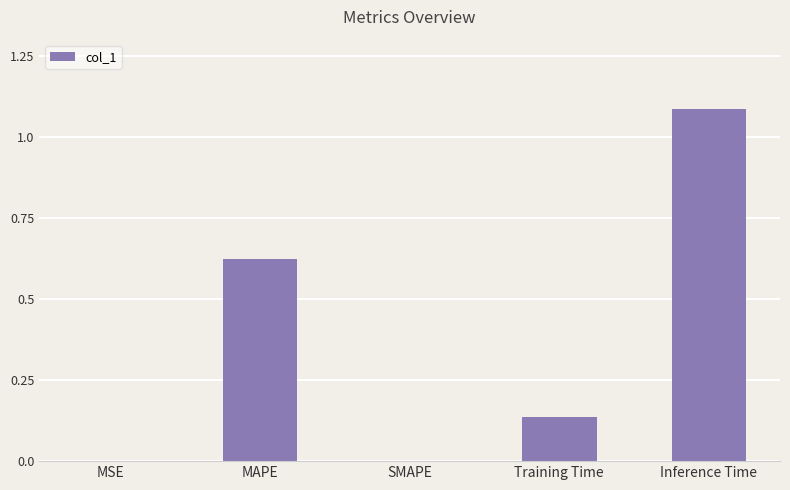

The chart shows a value of 1.1 at Inference Time. True or false?

True